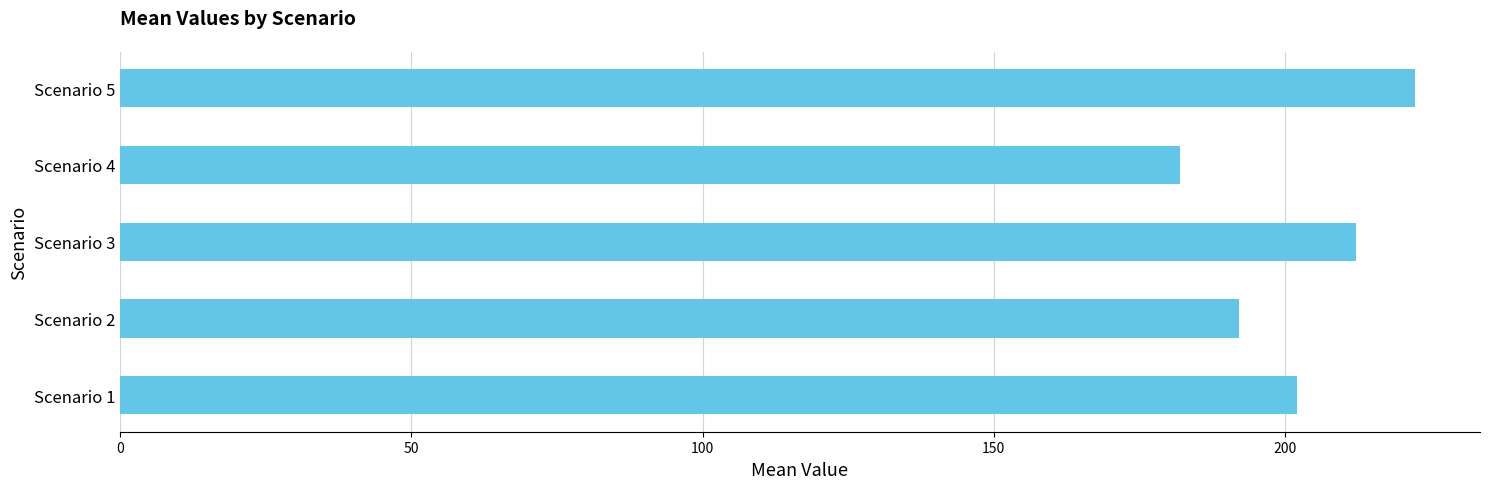

The value at Scenario 1 is 73.0. True or false?

False